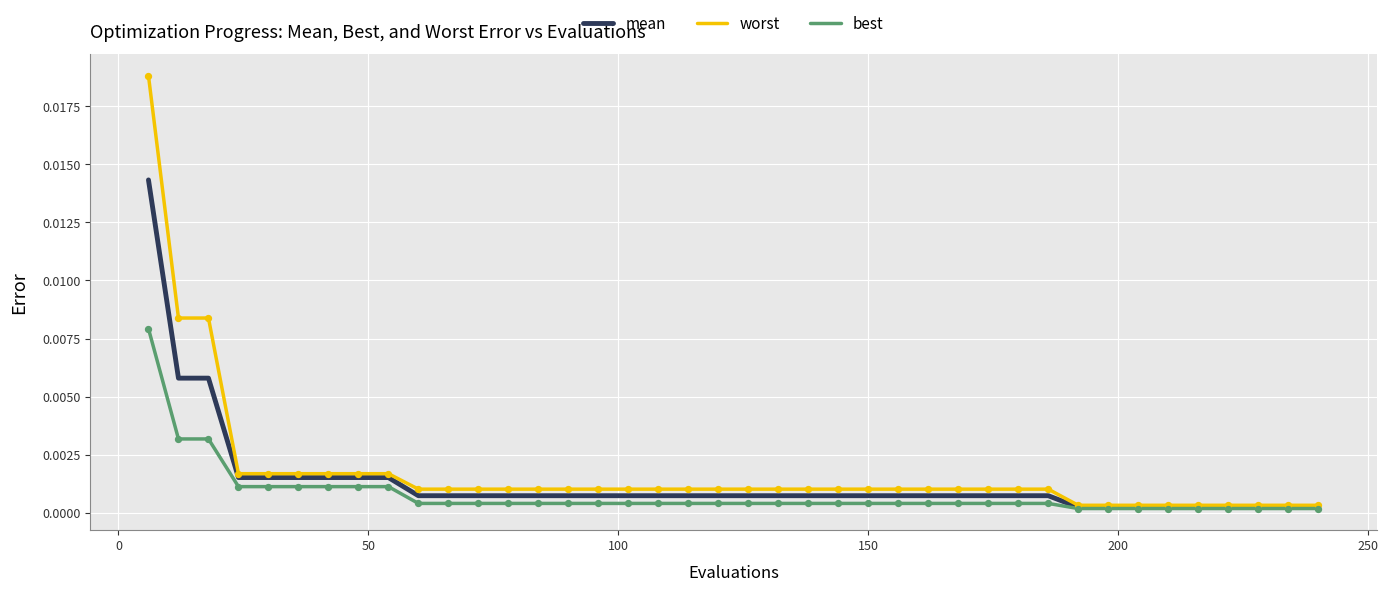

Which series has the largest range (max minus min)?

worst